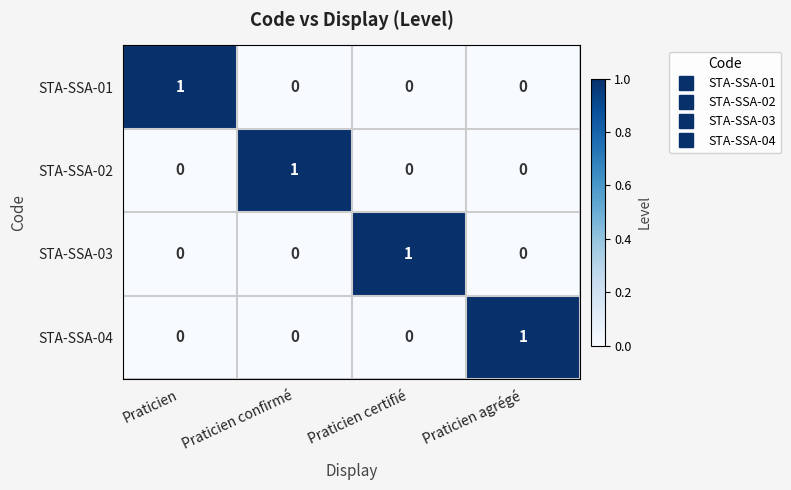

How many distinct data groups are displayed?

4